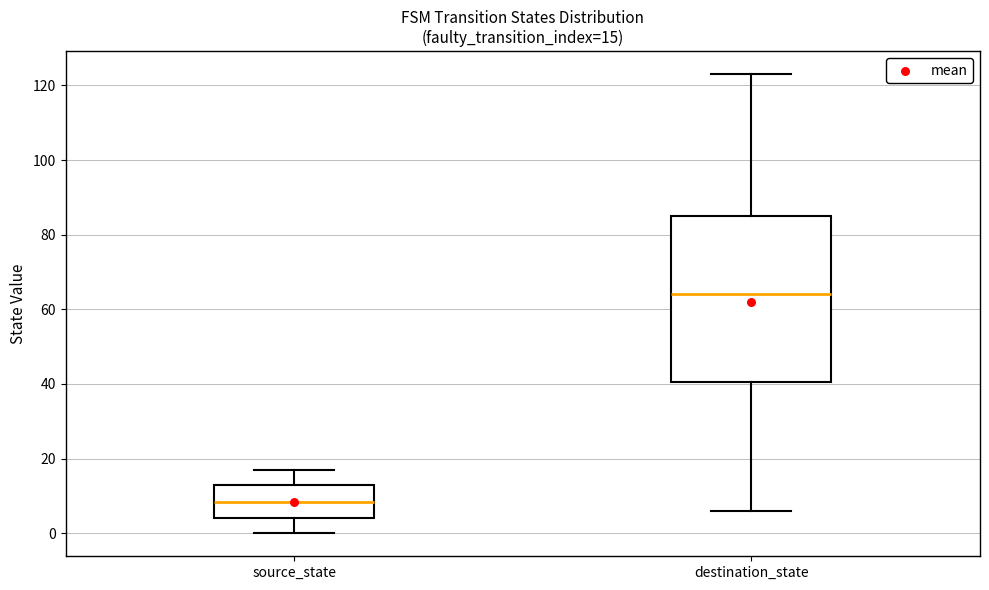

Comparing the boxes themselves (not the whiskers), which one is the tallest?

destination_state